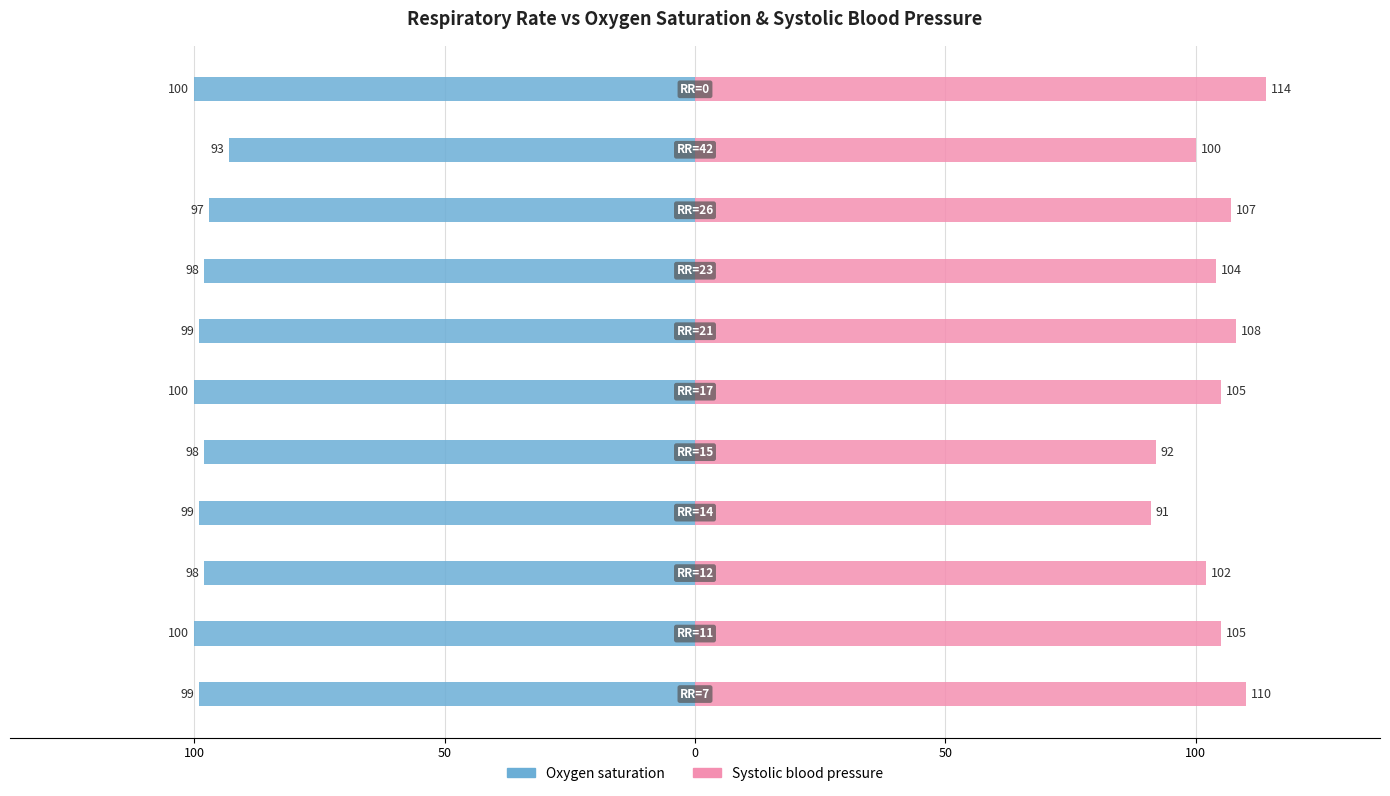

How many data points does each series have?

11